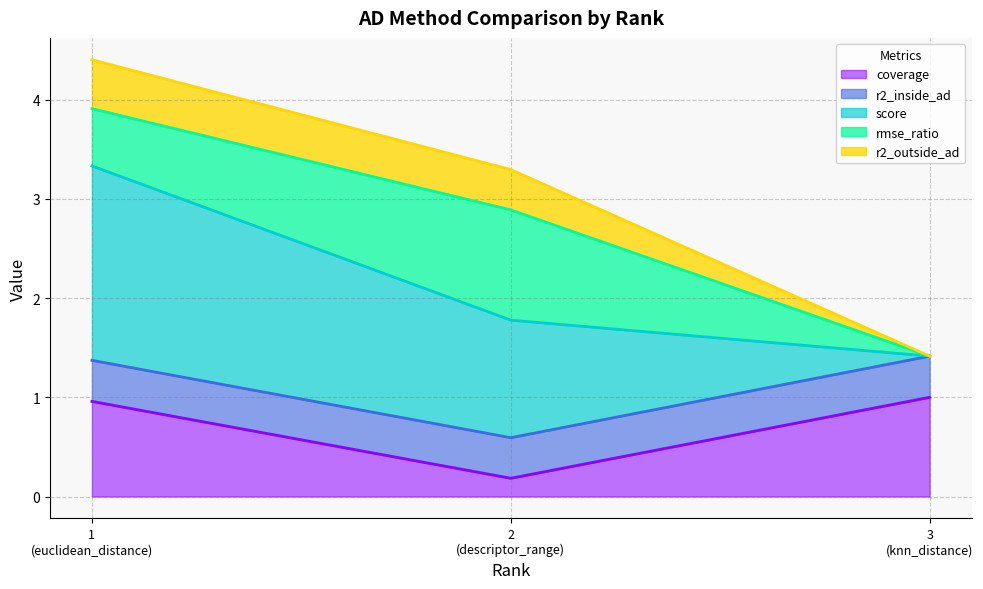

What are all the series names shown in the legend?

coverage, r2_inside_ad, score, rmse_ratio, r2_outside_ad